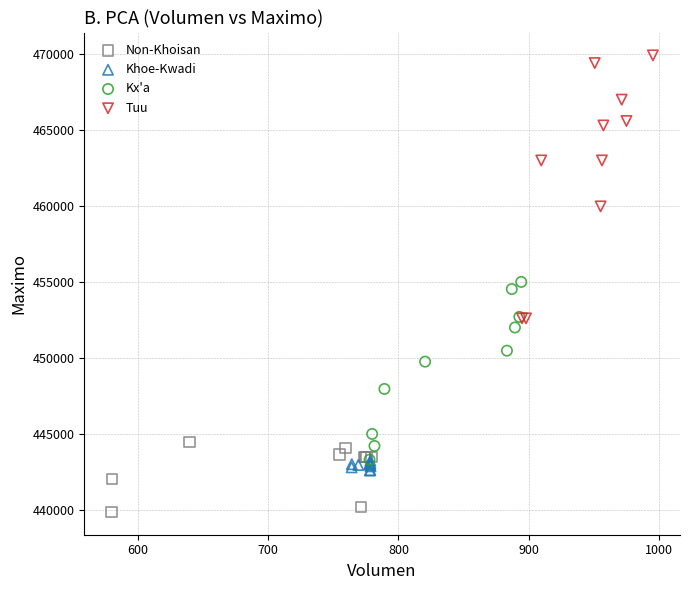

Which series contains the highest Y value?

Tuu